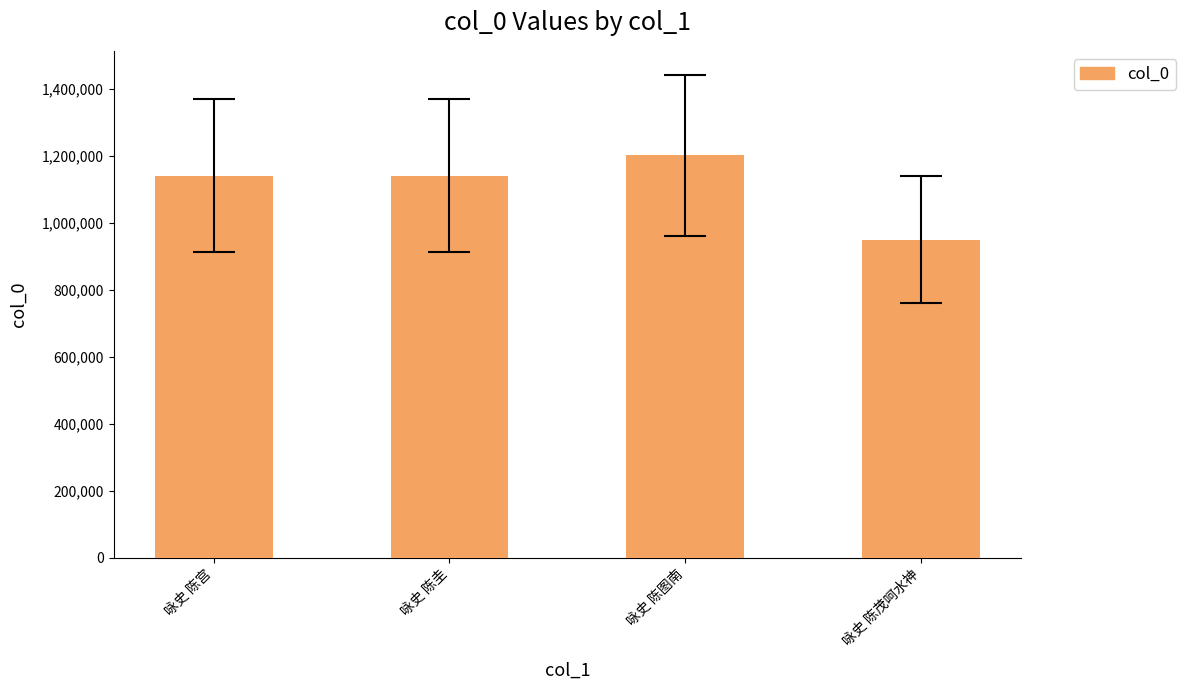

The chart shows a value of 552033 at 咏史 陈宫. True or false?

False